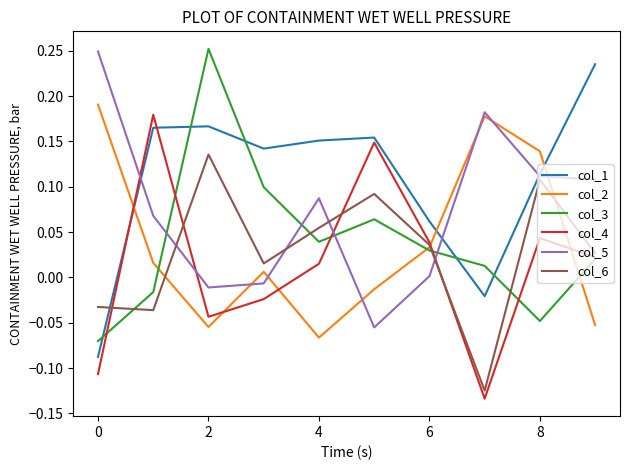

How many times do col_1 and col_2 cross each other?

3